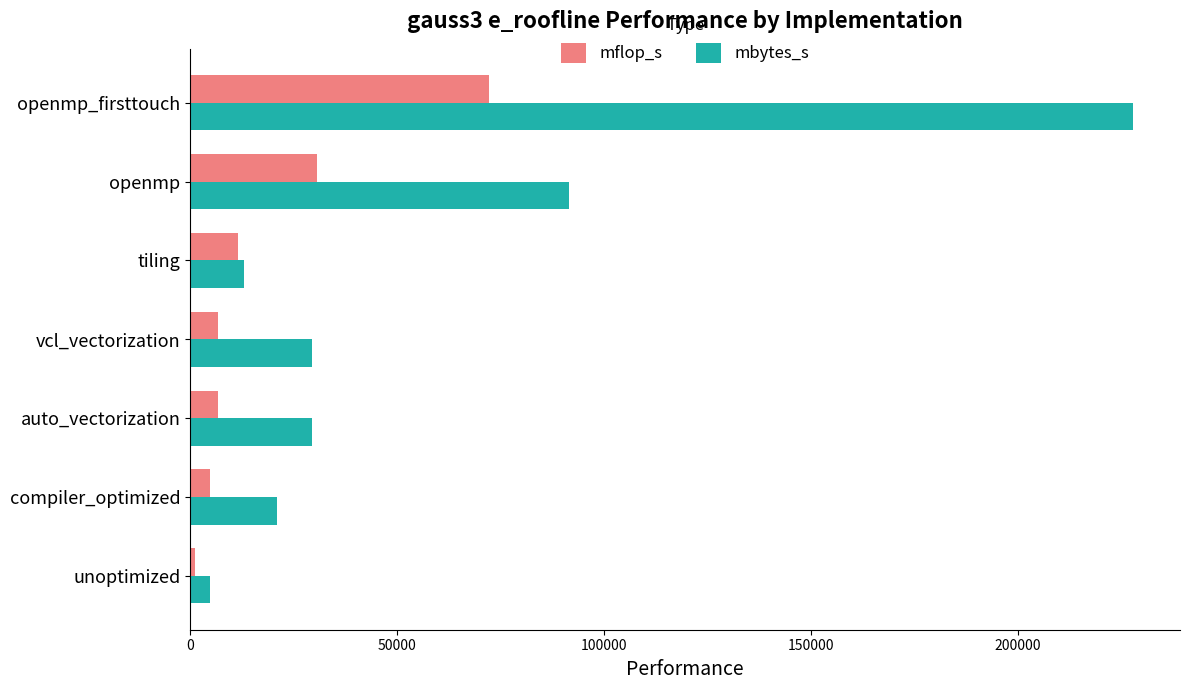

The mbytes_s series shows 12873.6 at tiling. True or false?

True